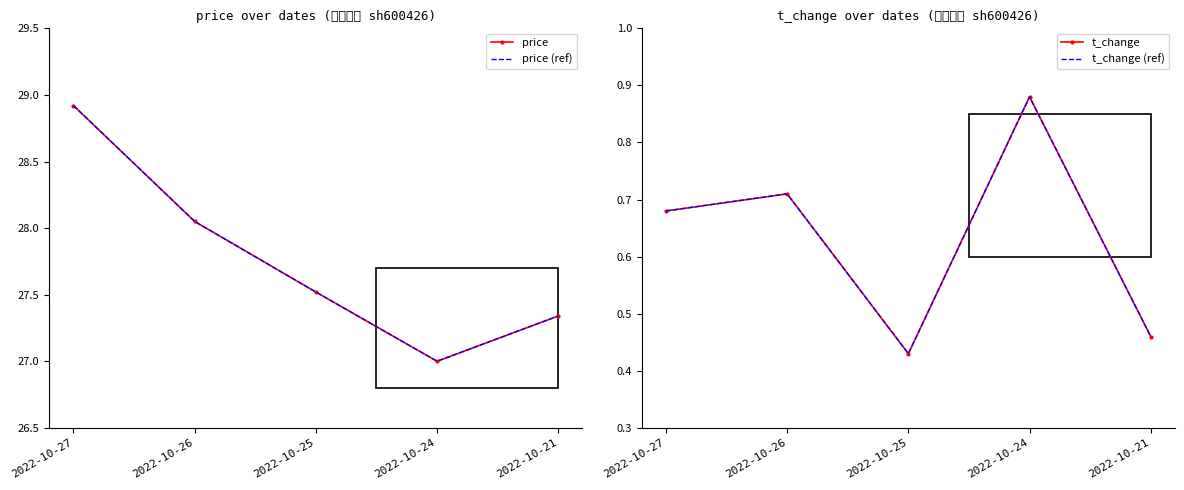

What is the difference between the maximum and minimum values in the t_change (ref) series?

0.5